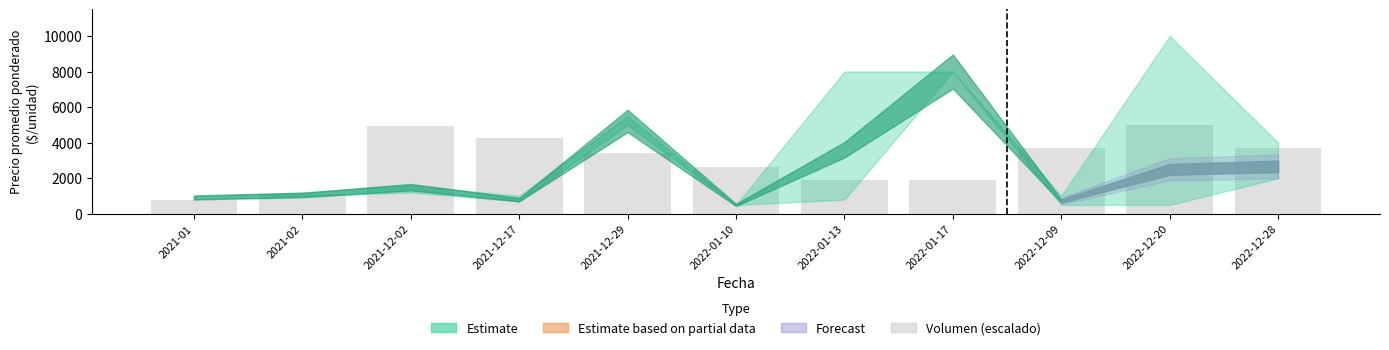

What is the maximum value shown in the chart?

5000.0